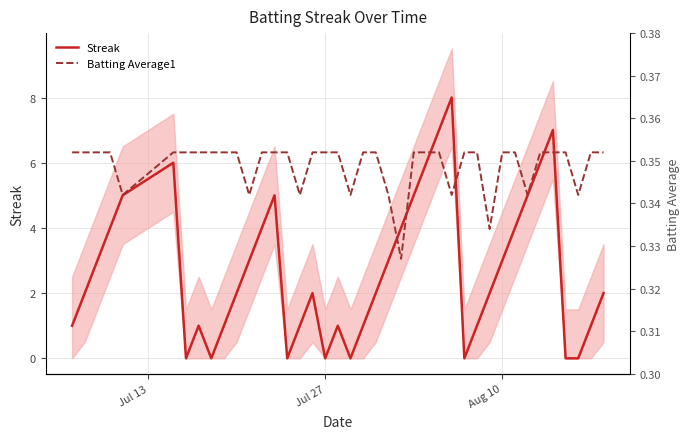

How many lines are shown in the chart?

2